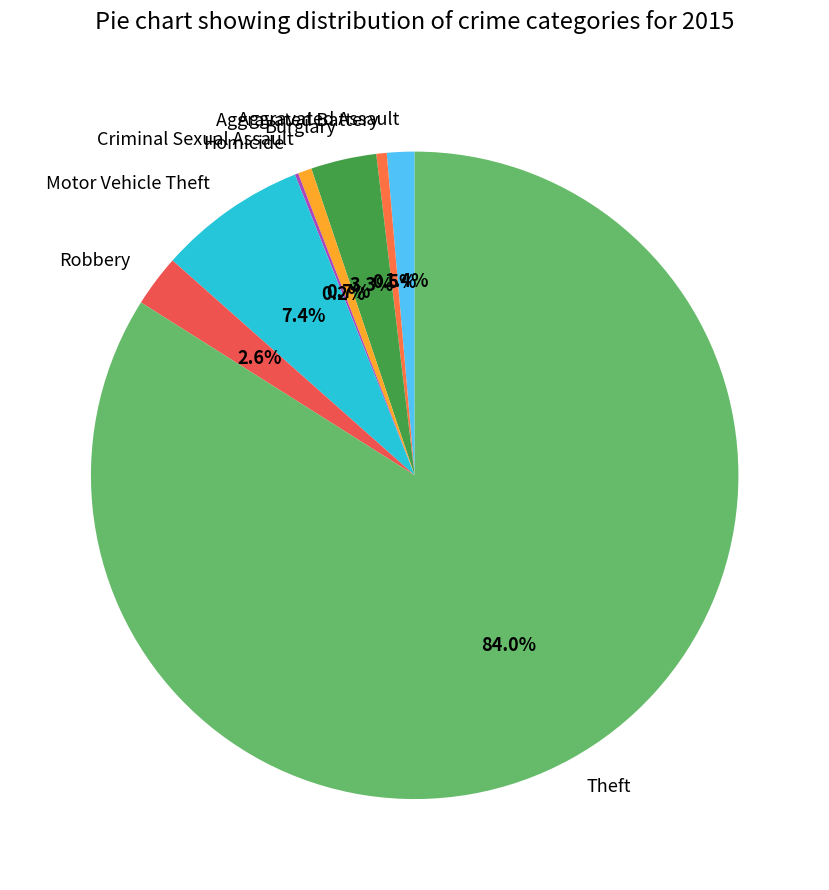

What is the largest slice in the pie chart?

Theft